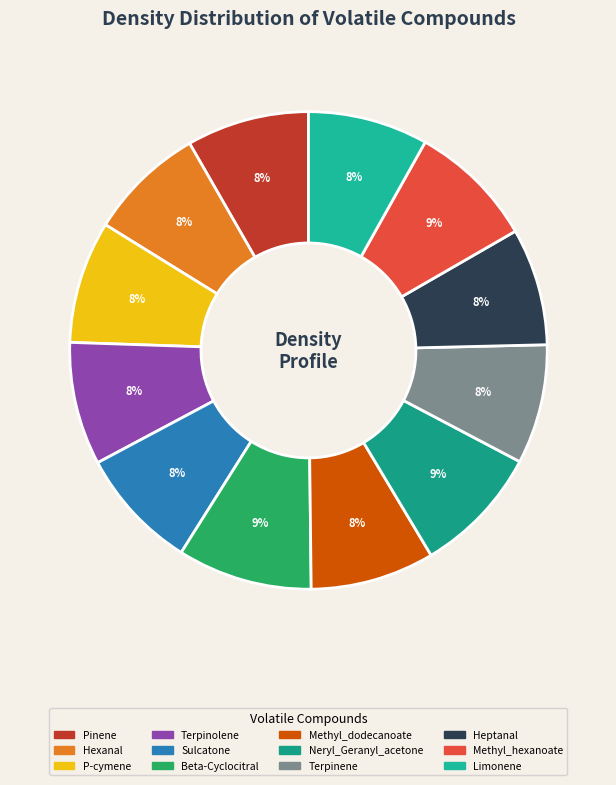

What is the largest slice in the pie chart?

Beta-Cyclocitral